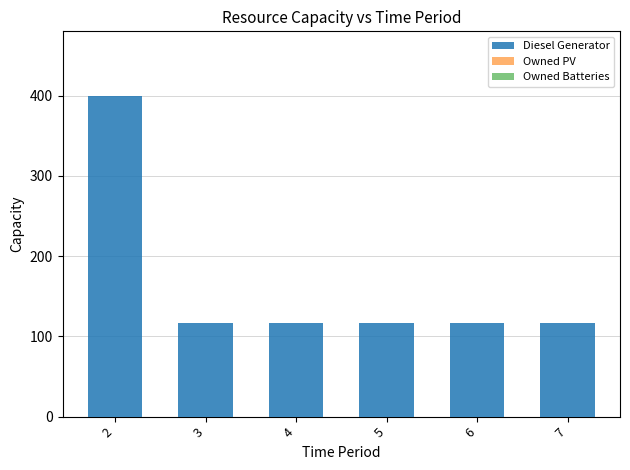

Reading right to left, extract all data points from this chart.

7=116	6=116	5=116	4=116	3=116	2=400